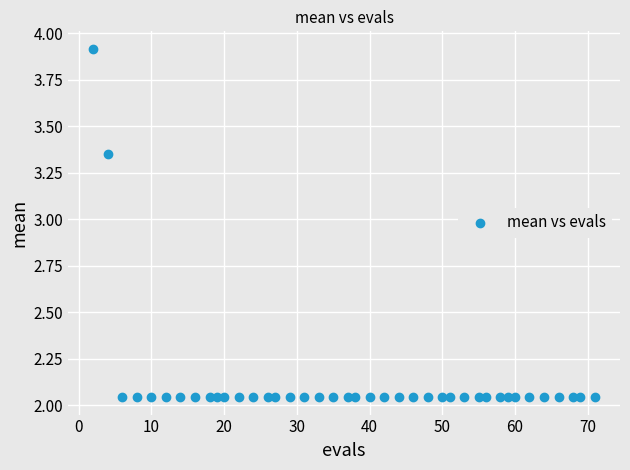

What is the range of Y values (max minus min)?

1.9